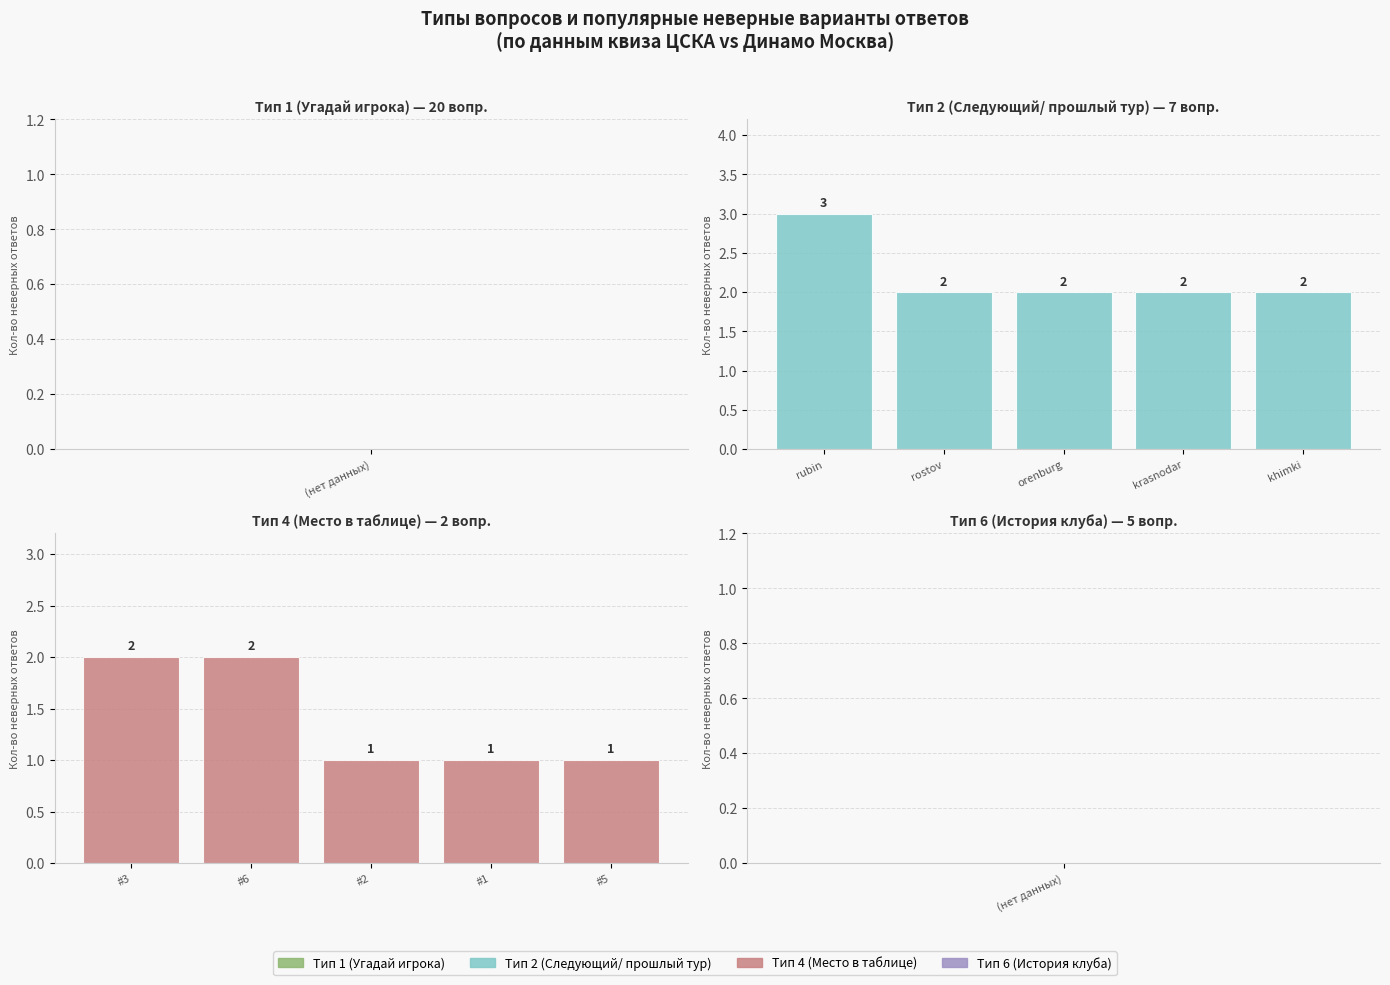

How many groups of bars are there?

5